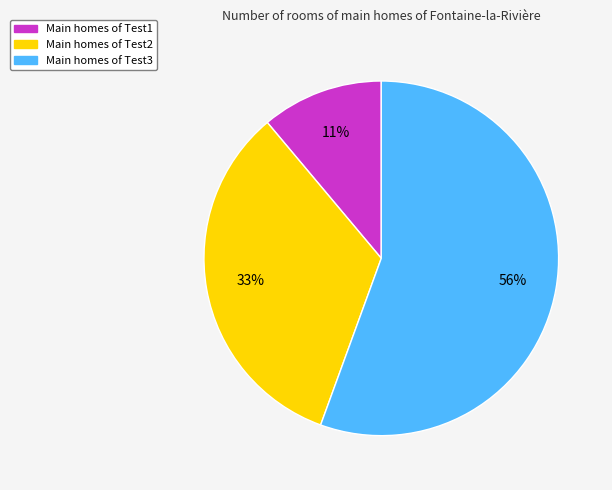

To the nearest percent, what is the average slice percentage?

33%